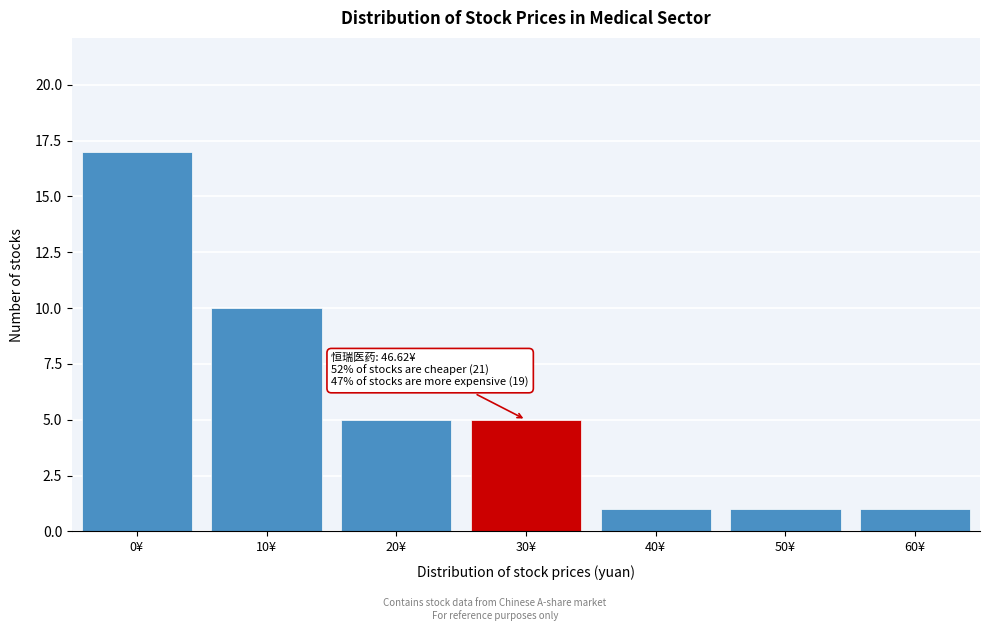

Reading left to right, what are all the values shown in this chart?

17	10	5	5	1	1	1